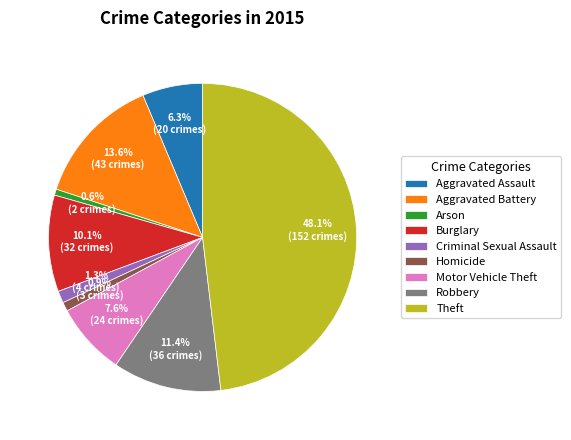

What percentage is the Aggravated Battery slice, to the nearest percent?

14%